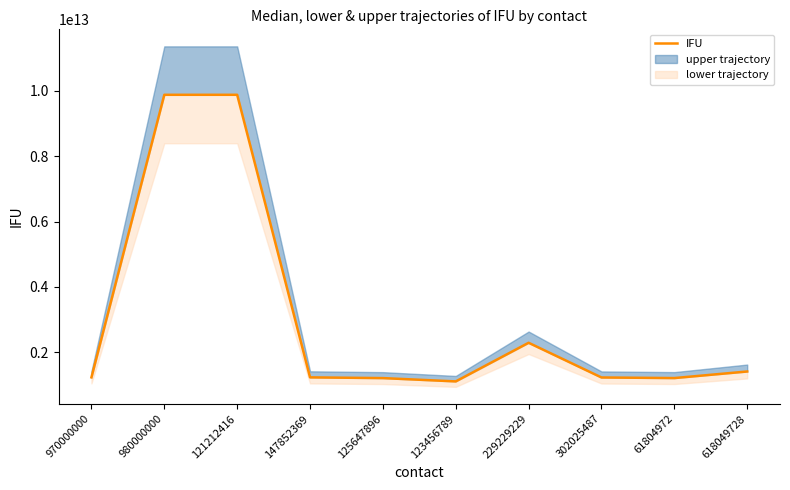

Where is the data nearest to the value 5493827748443?

229229229